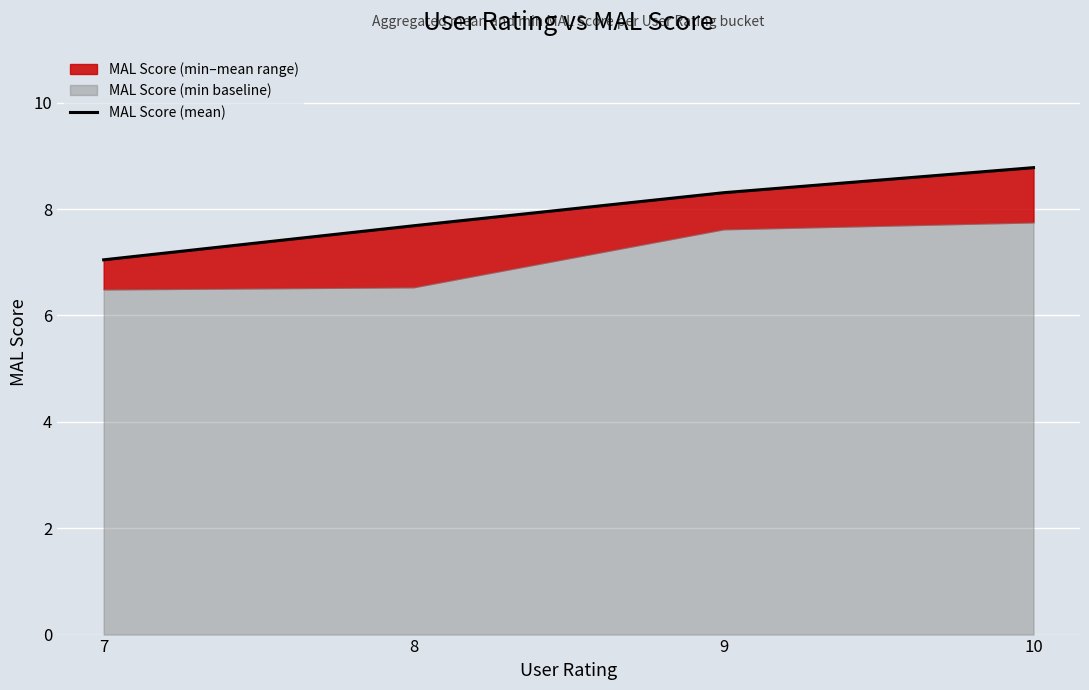

Rank the categories by value from lowest to highest.

7, 8, 9, 10